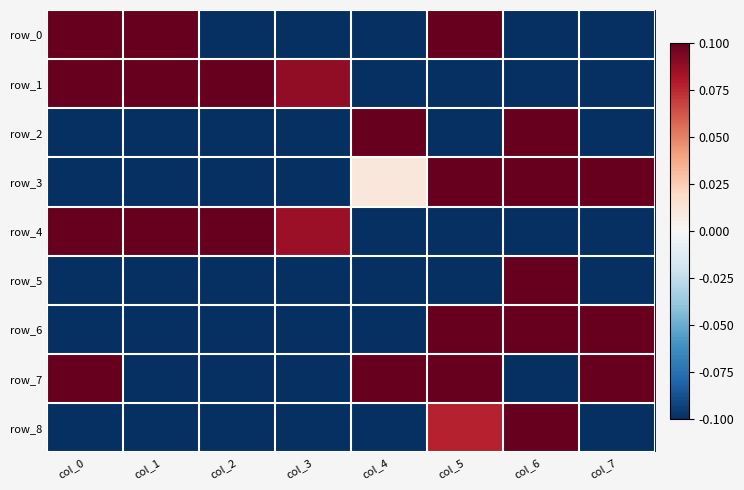

What is the average value of the row_6 series?

-0.2